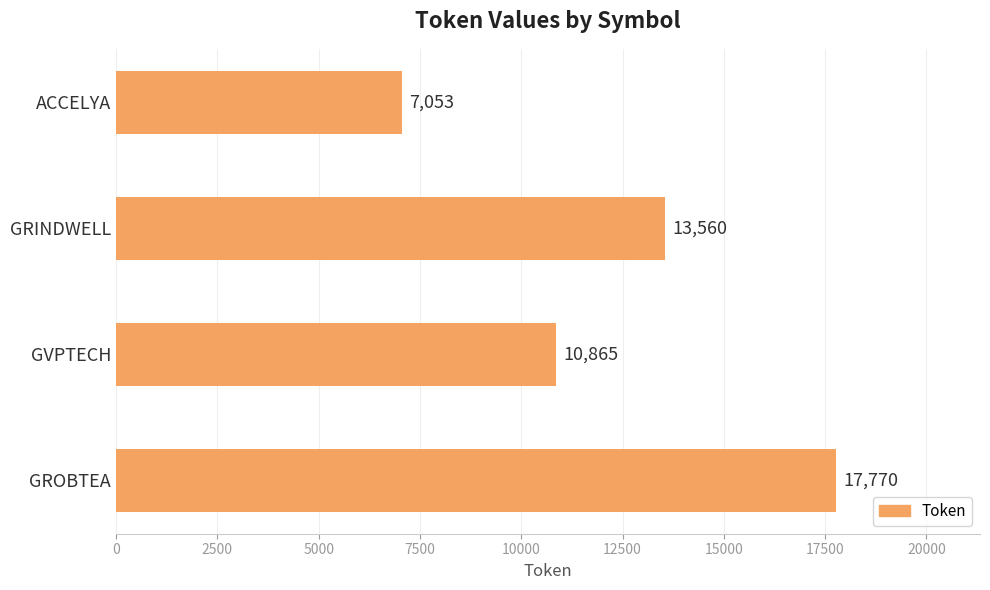

What is the approximate value at GROBTEA, to the nearest 50?

17750